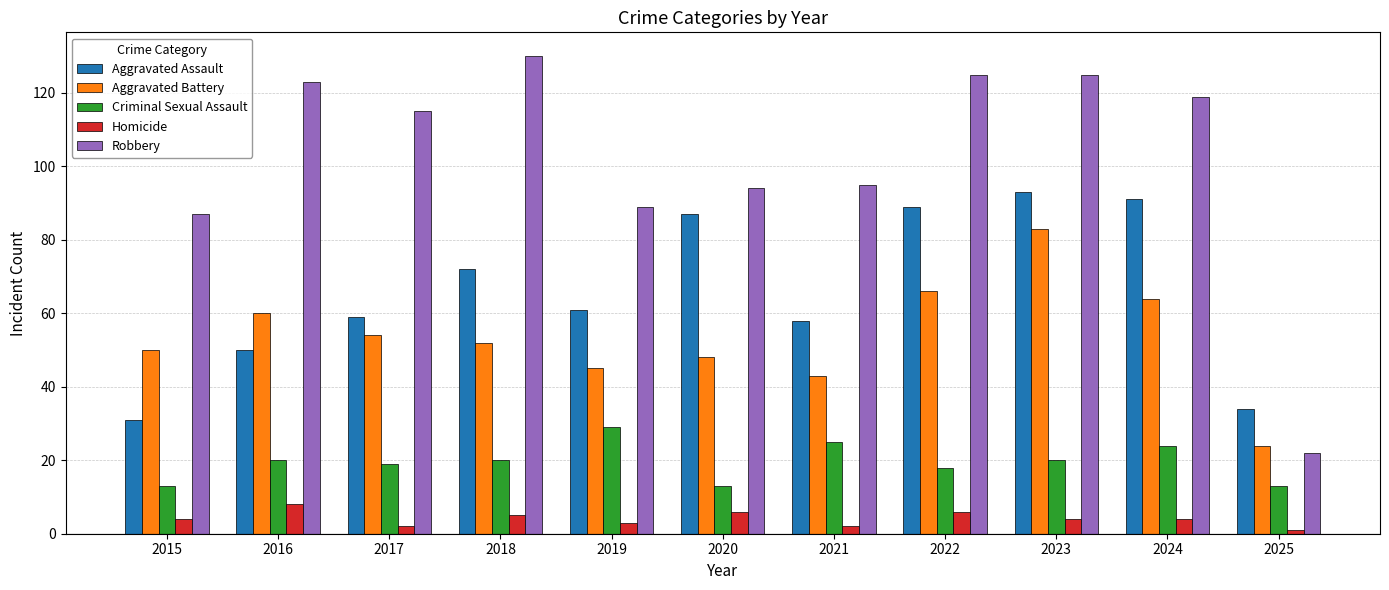

Reading right to left, what are all the values shown in this chart?

Aggravated Assault: 34	91	93	89	58	87	61	72	59	50	31
Aggravated Battery: 24	64	83	66	43	48	45	52	54	60	50
Criminal Sexual Assault: 13	24	20	18	25	13	29	20	19	20	13
Homicide: 1	4	4	6	2	6	3	5	2	8	4
Robbery: 22	119	125	125	95	94	89	130	115	123	87